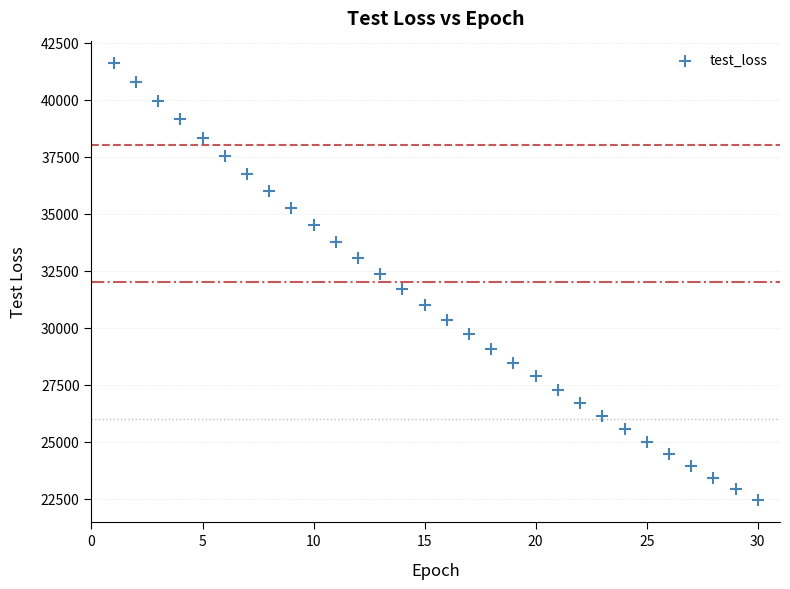

What is the range of X values (max minus min)?

29.0